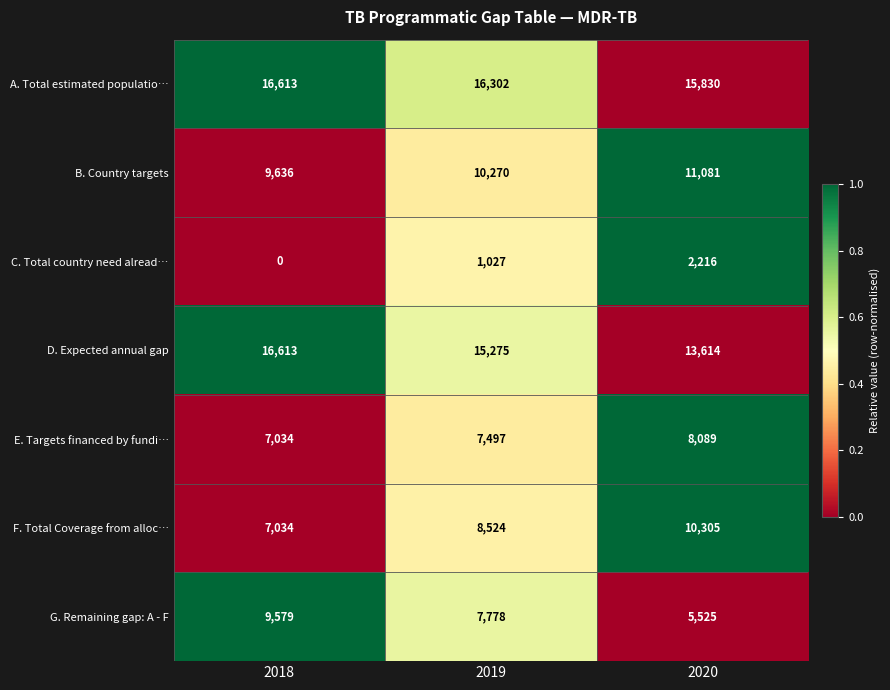

Which series has the largest range (max minus min)?

G. Remaining gap: A - F